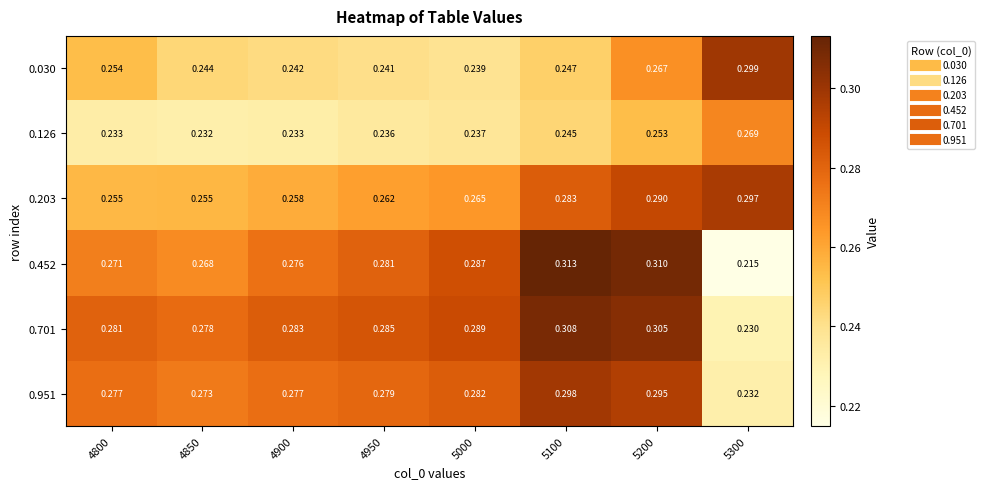

Is the value of 0.701 at 5100 greater than the value of 0.203 at 5200?

Yes